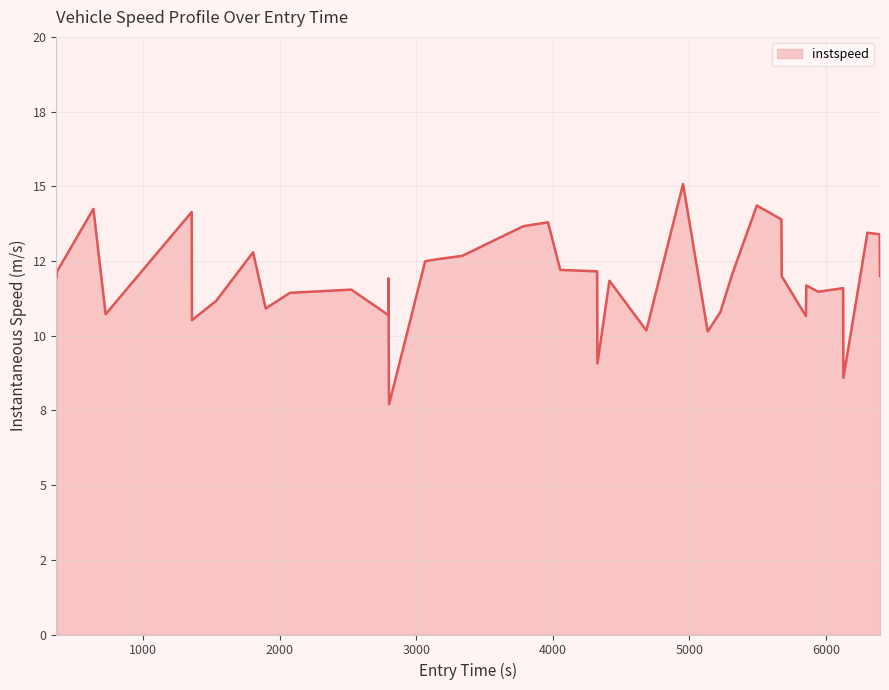

What is the difference between the maximum and minimum values?

7.4